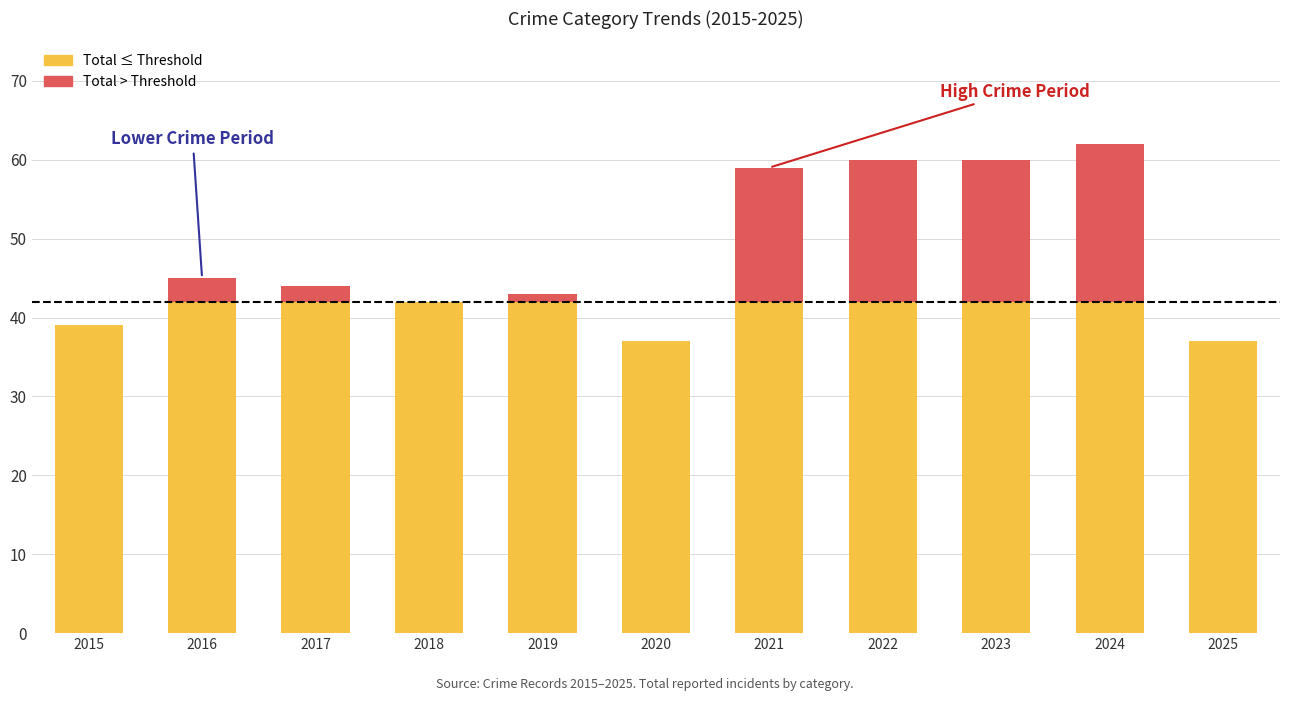

What is the total value across all series at 2021?

59